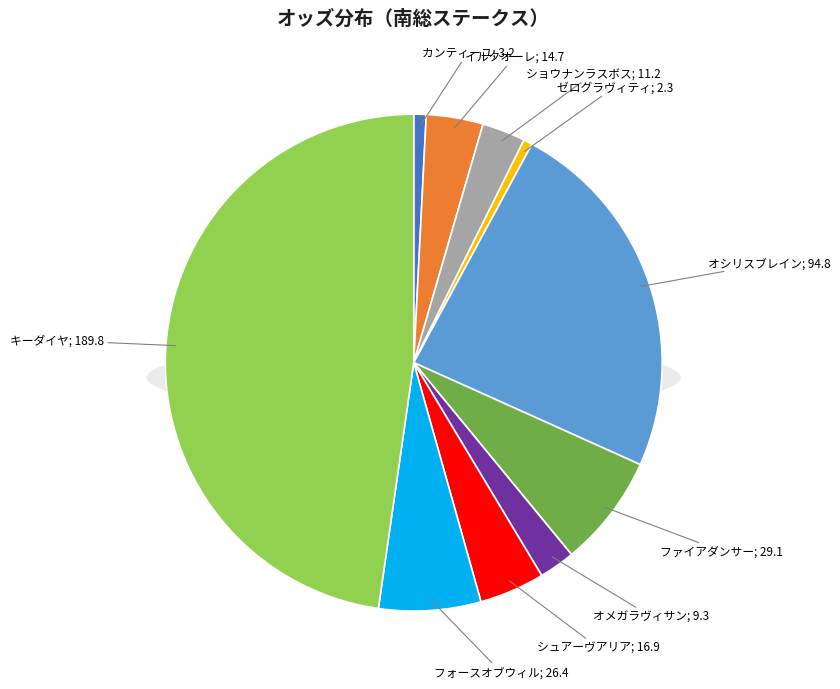

Count the number of slices in the pie.

10